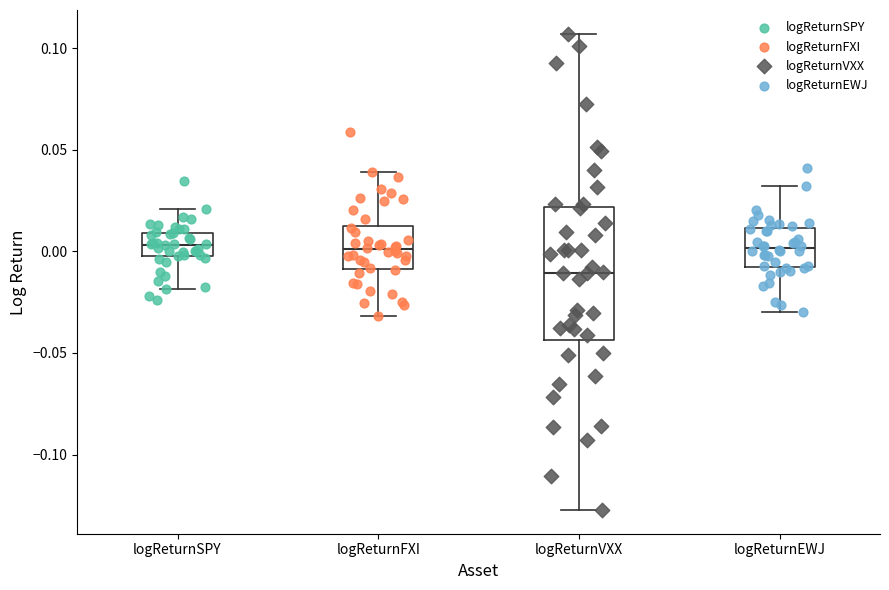

Where does the upper whisker of the box for logReturnFXI end on the y-axis? The values are not printed on the chart, so give them approximately, as read against the axis.

0.040